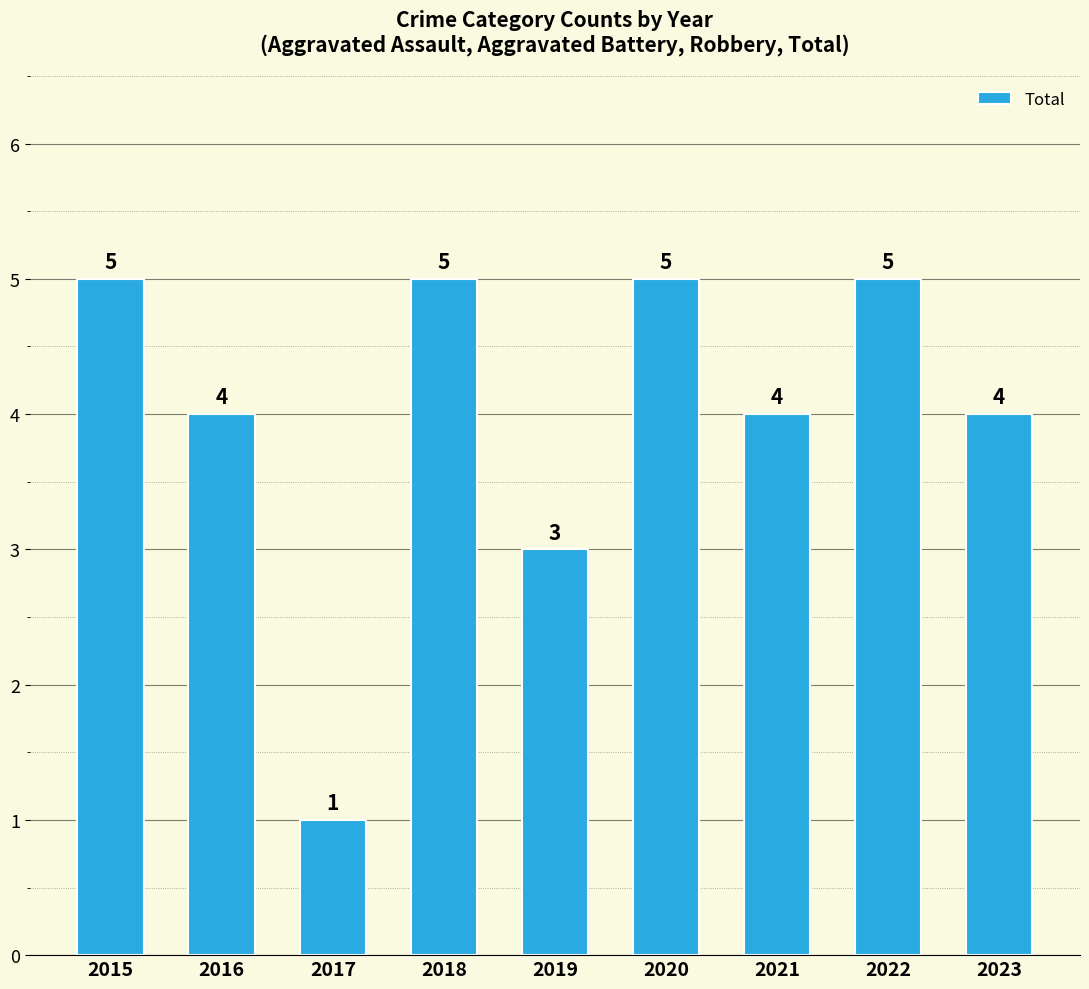

What is the difference between the maximum and minimum values?

4